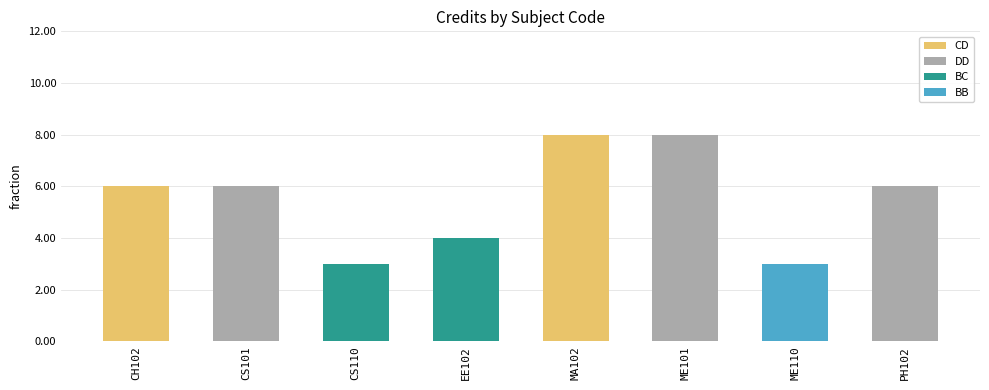

What is the change in value from EE102 to ME110?

-1